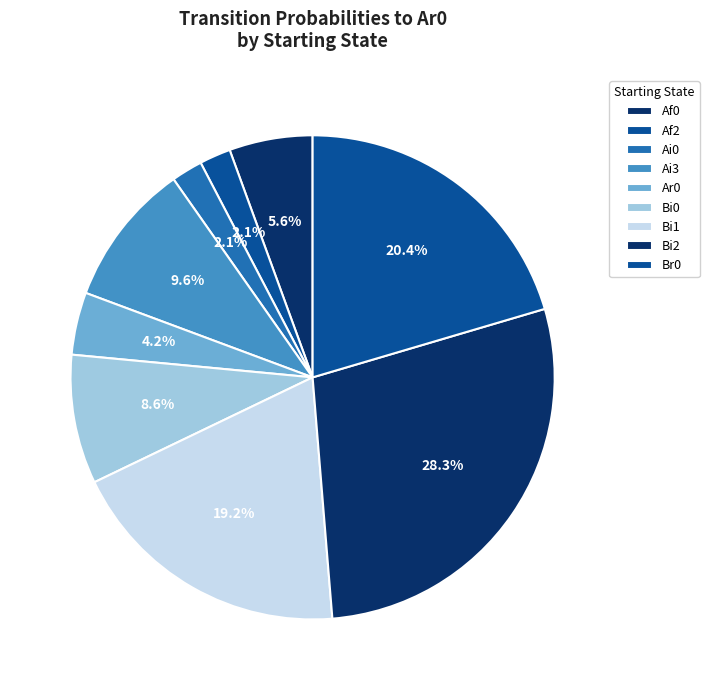

What is the total percentage of Bi1 and Af0?

24.7%